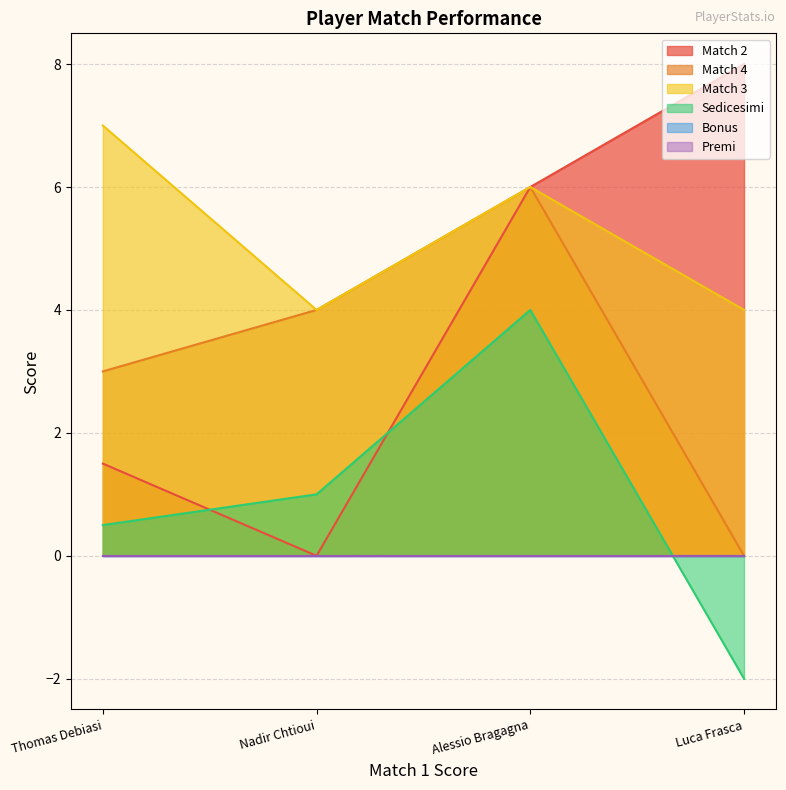

How many lines are shown in the chart?

6